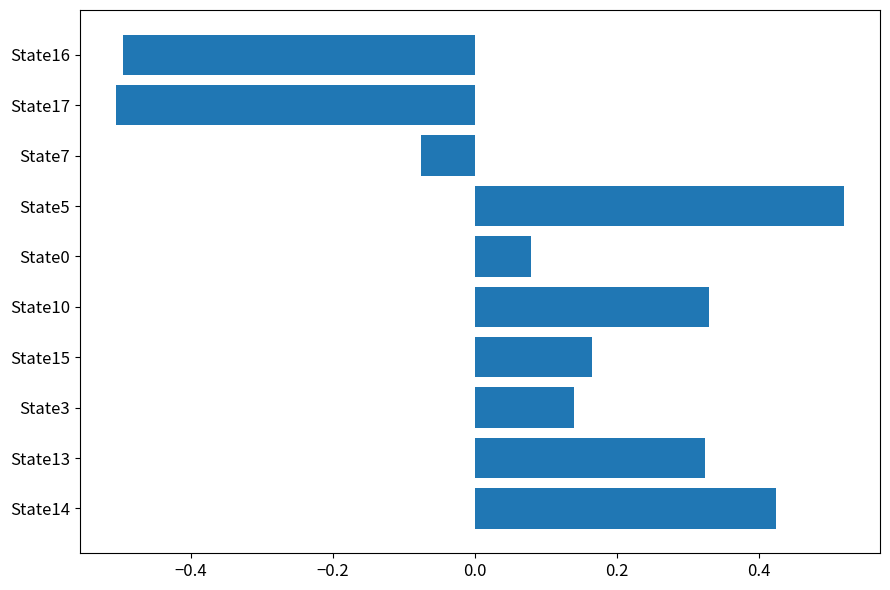

True or false: the data shows 0.2 at State13.

False